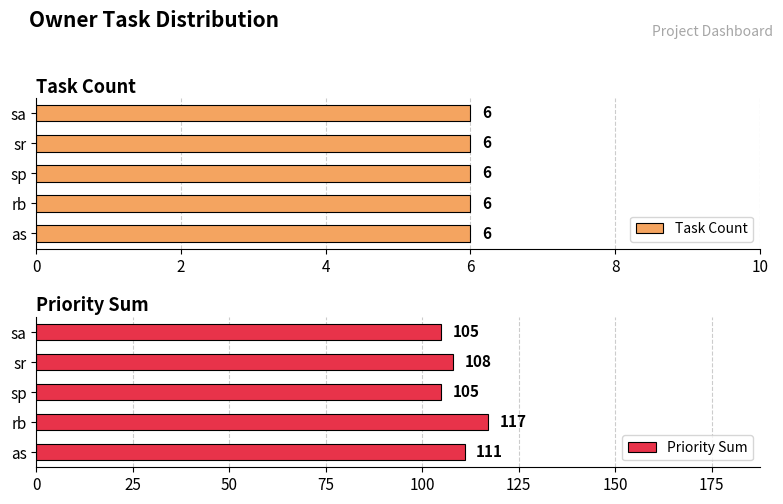

The value of Priority Sum at as is 175. True or false?

False